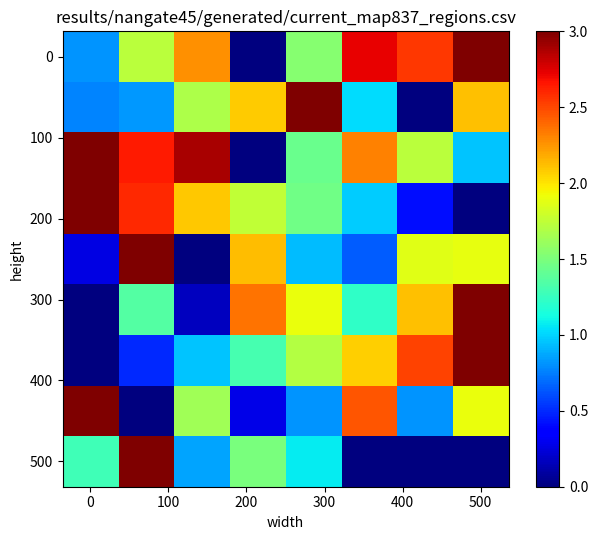

Count the number of data series in this chart.

9